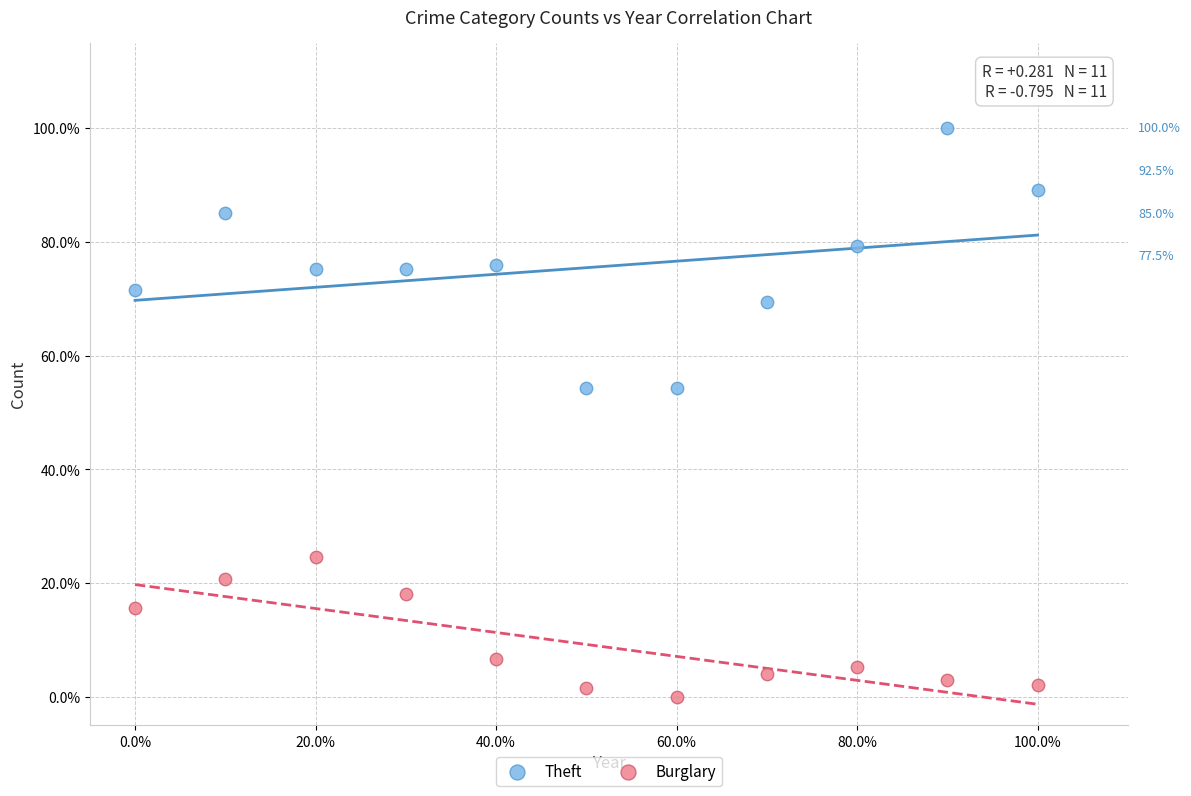

Which series reaches the minimum Y coordinate?

Burglary